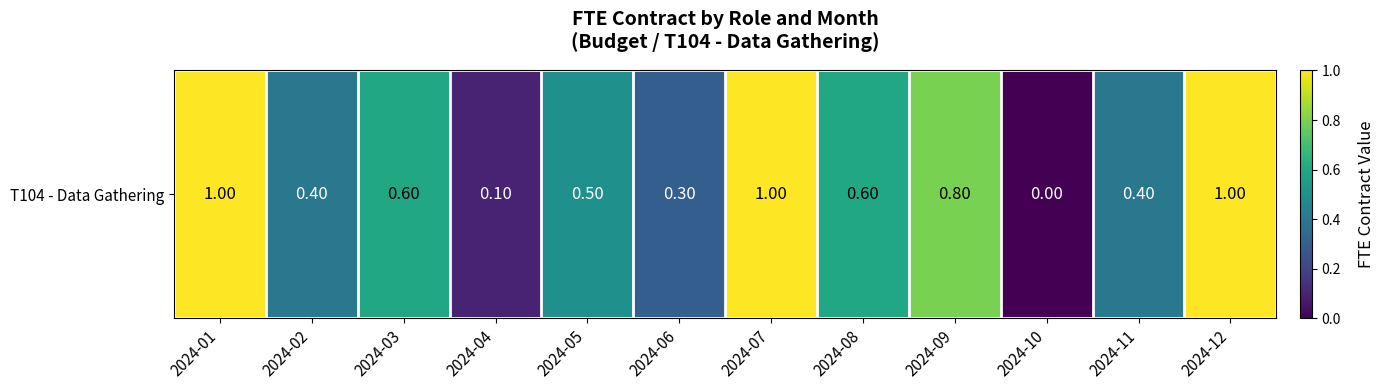

What is the difference between the values at 2024-02 and 2024-06?

0.1